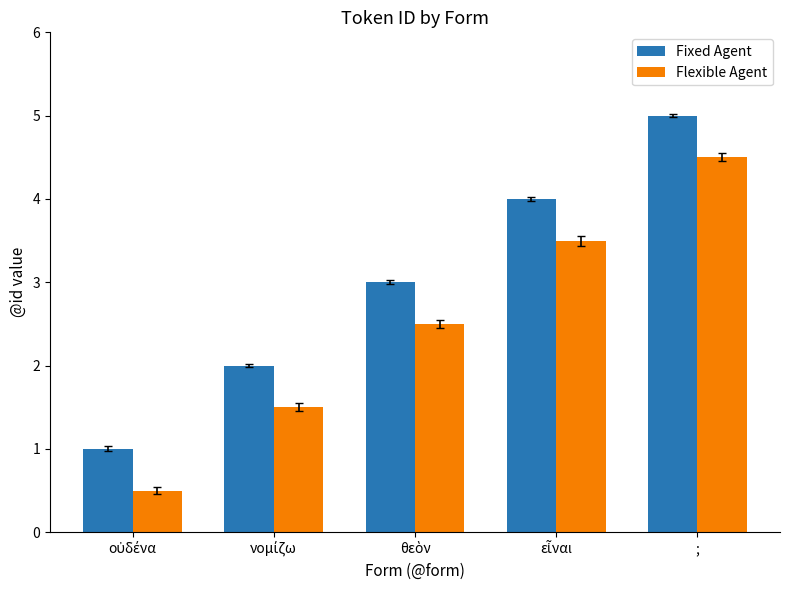

Which category has the highest value across all series?

;